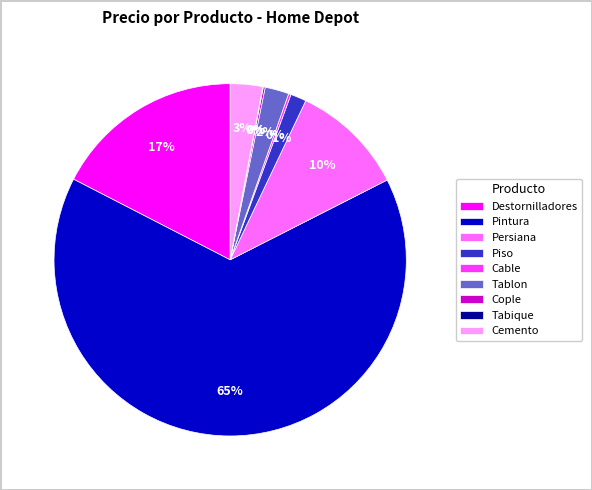

Combined, do Pintura and Tablon account for over 50%?

Yes